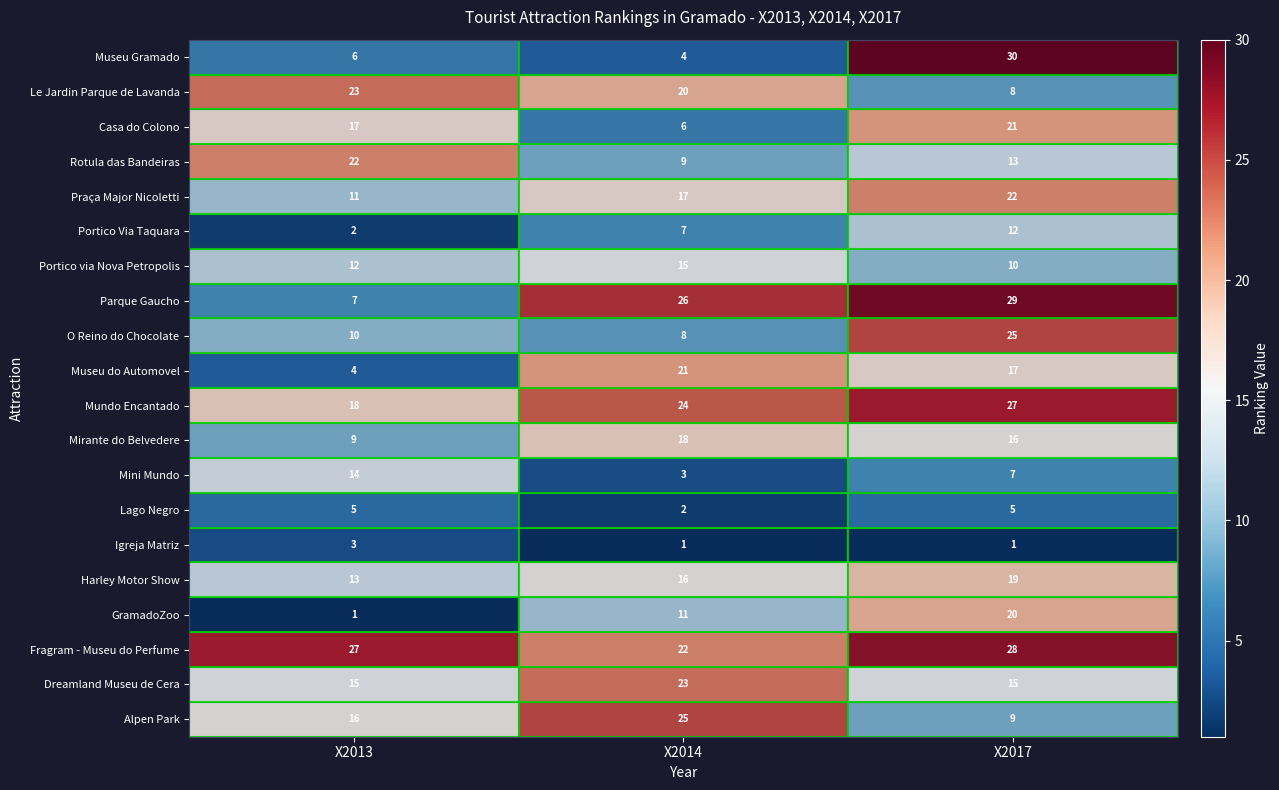

True or false: Le Jardin Parque de Lavanda has a value of 8 at 2.

True